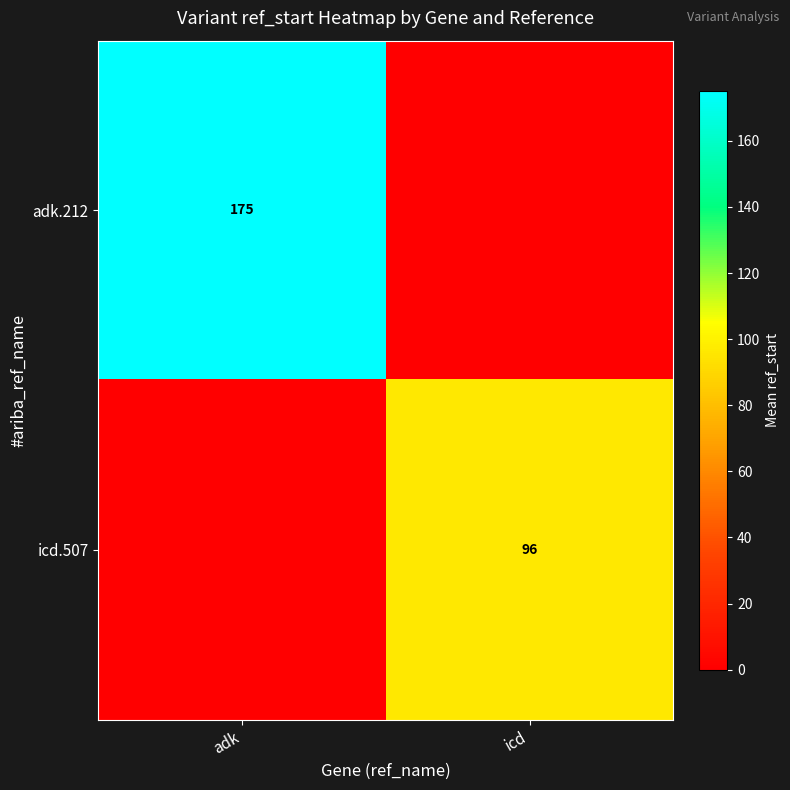

The adk.212 series shows 301 at adk. True or false?

False